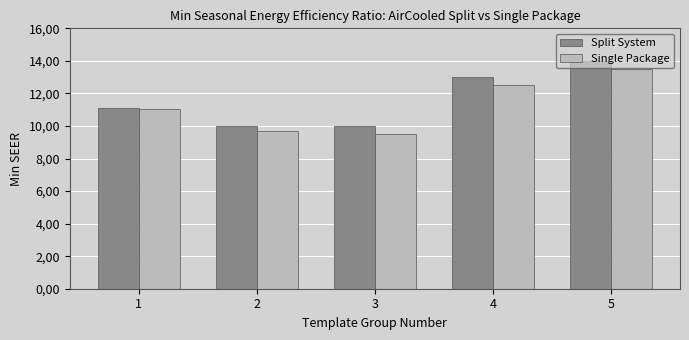

What are all the series names shown in the legend?

Split System, Single Package